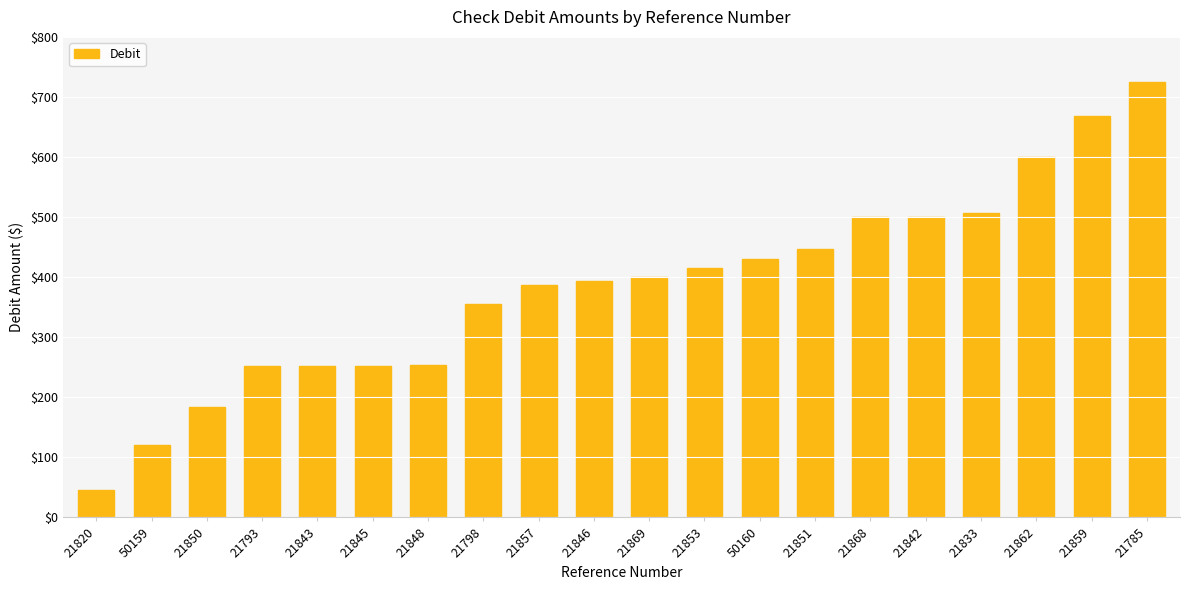

How many categories are shown in the chart?

20